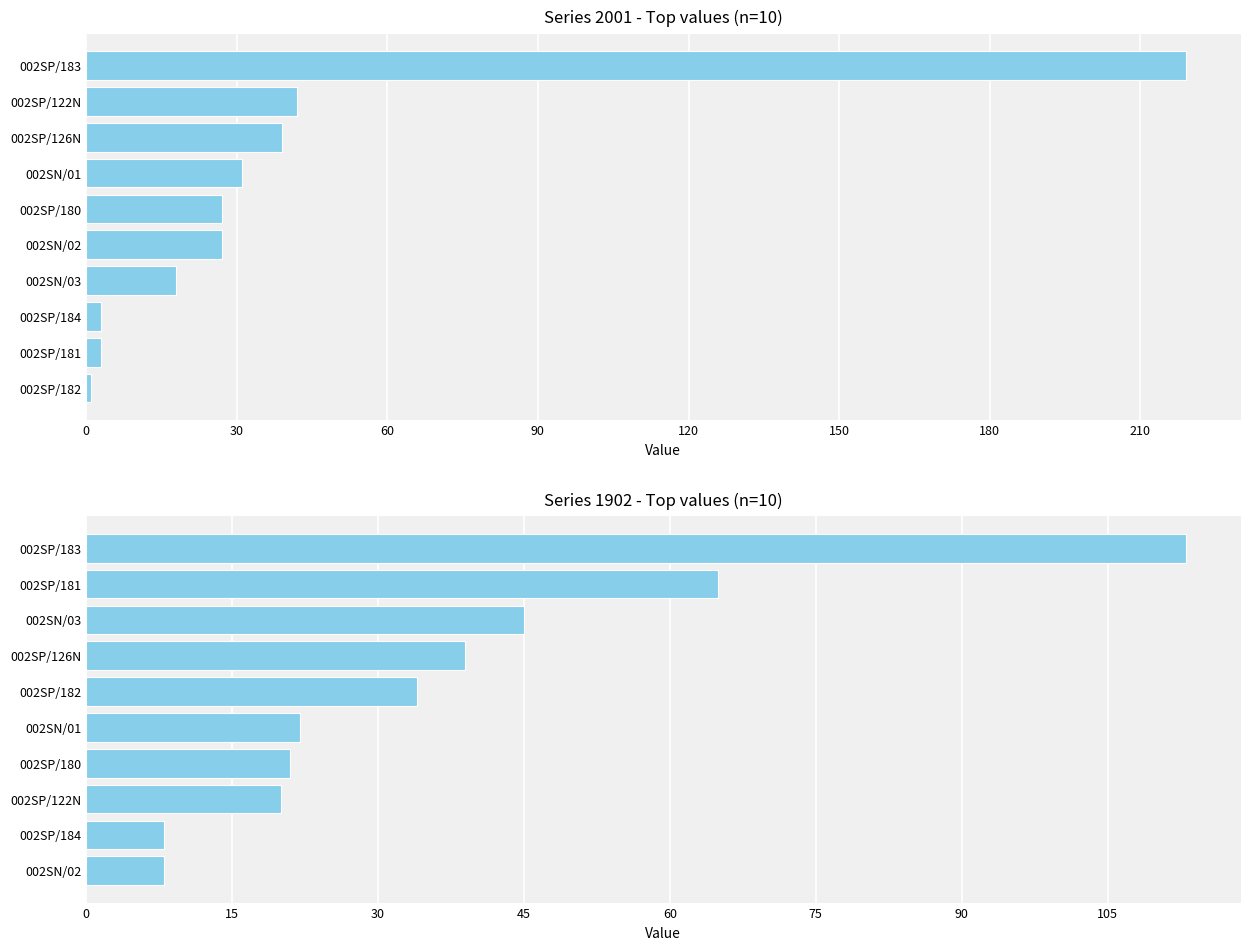

Between 002SP/184 and 002SN/02, which is larger?

002SN/02